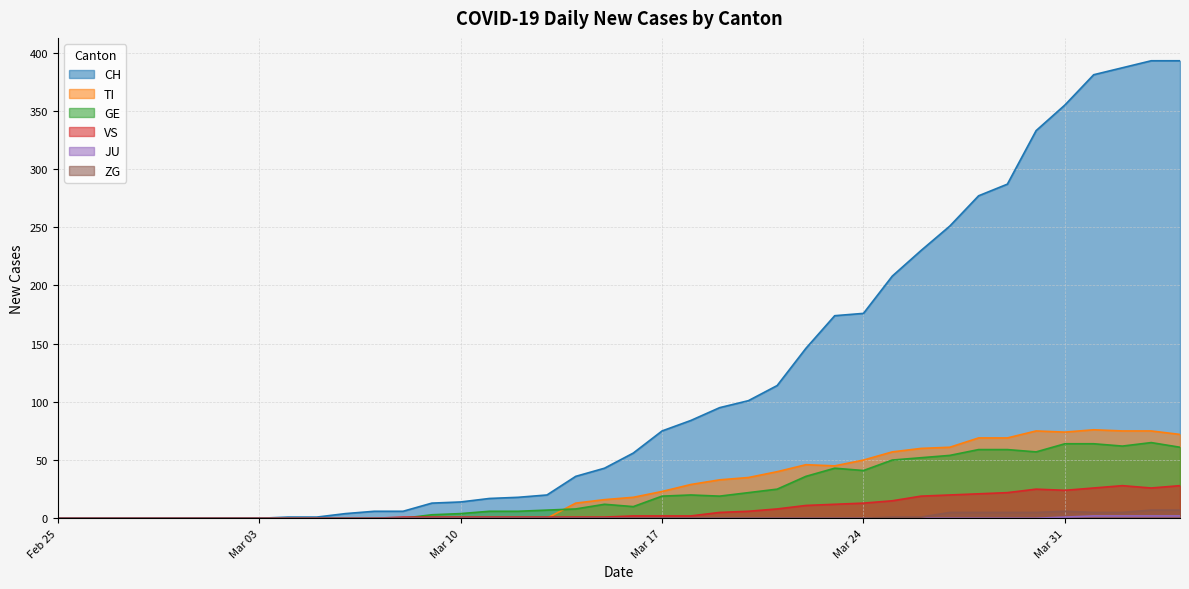

Which series has the largest range (max minus min)?

CH